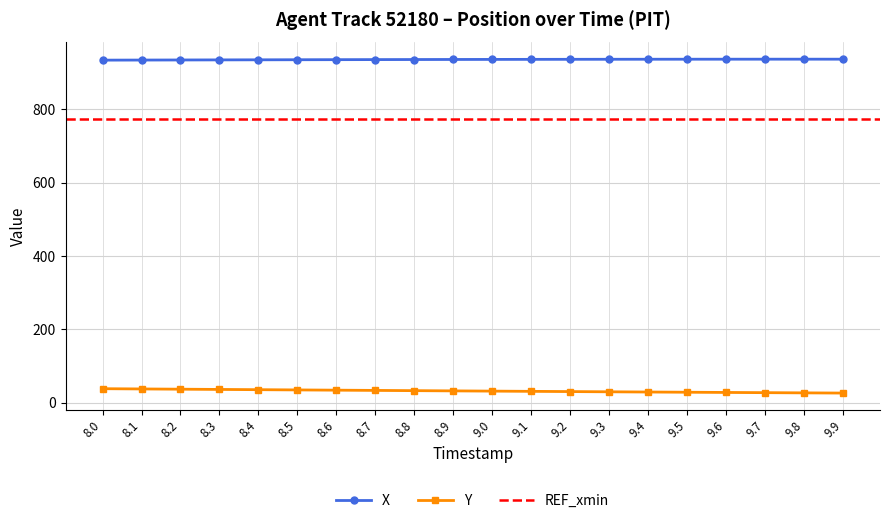

What is the total value across all series at 8.7?

969.6